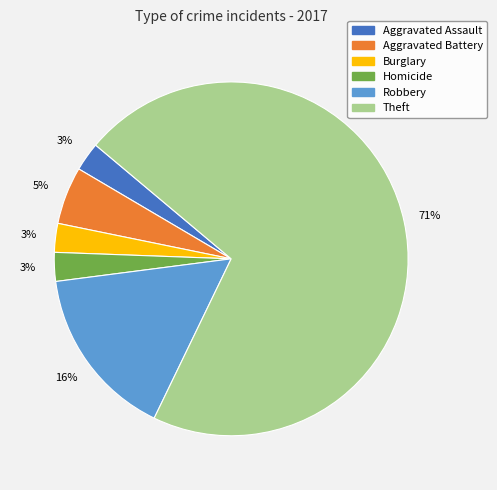

What is the majority slice?

Theft